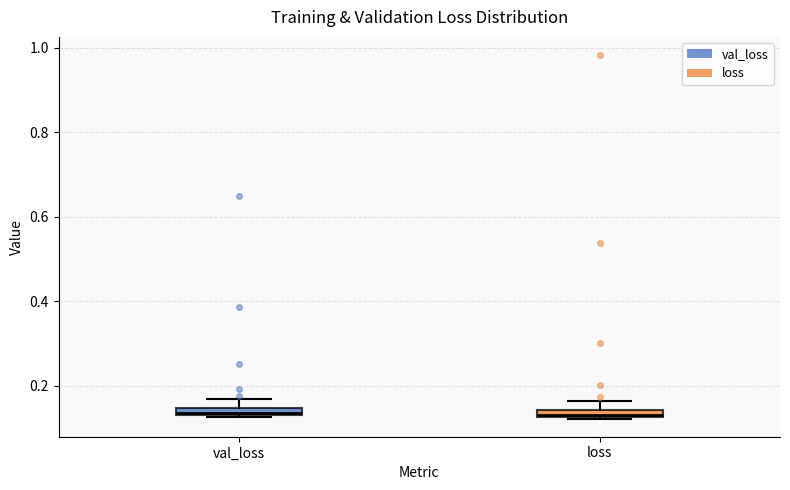

Where is the upper edge of the box for loss on the y-axis? The values are not printed on the chart, so give them approximately, as read against the axis.

0.14